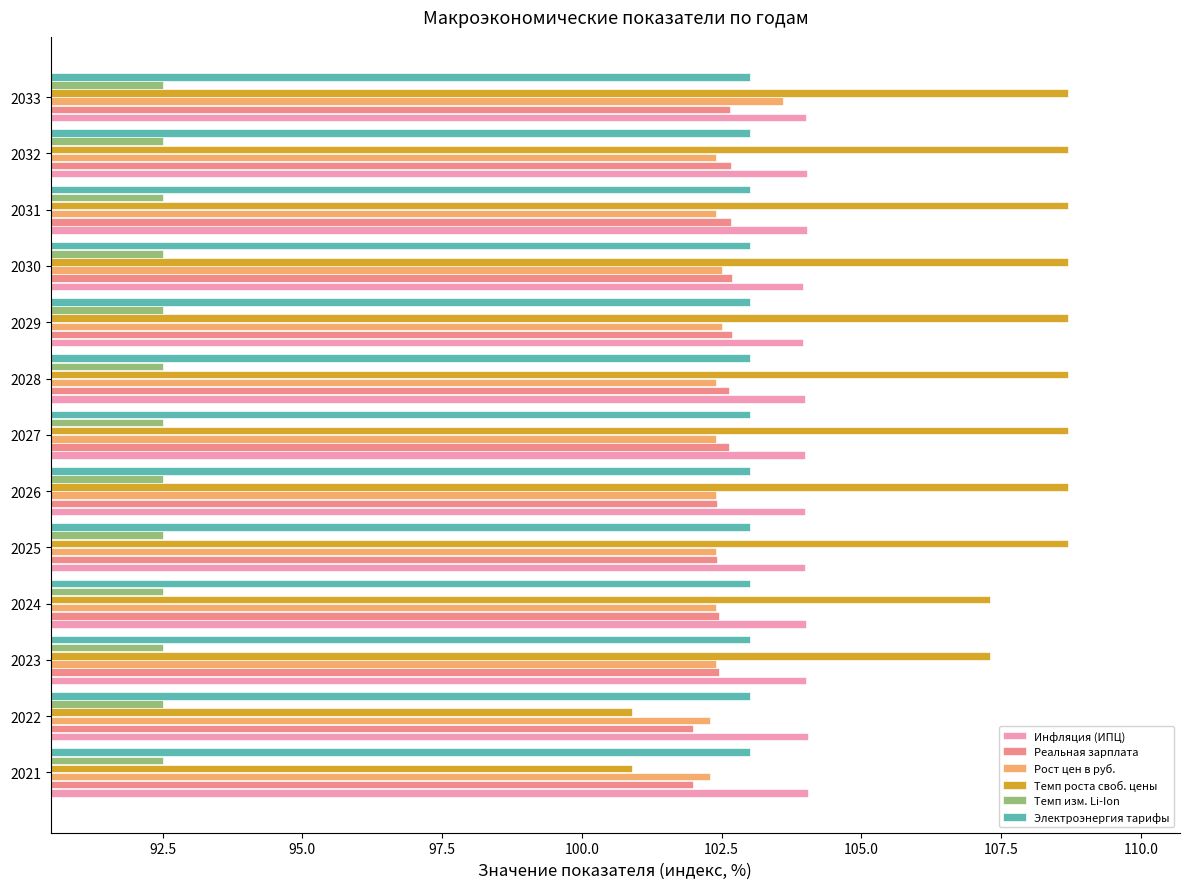

At how many categories does at least one series exceed 94?

13